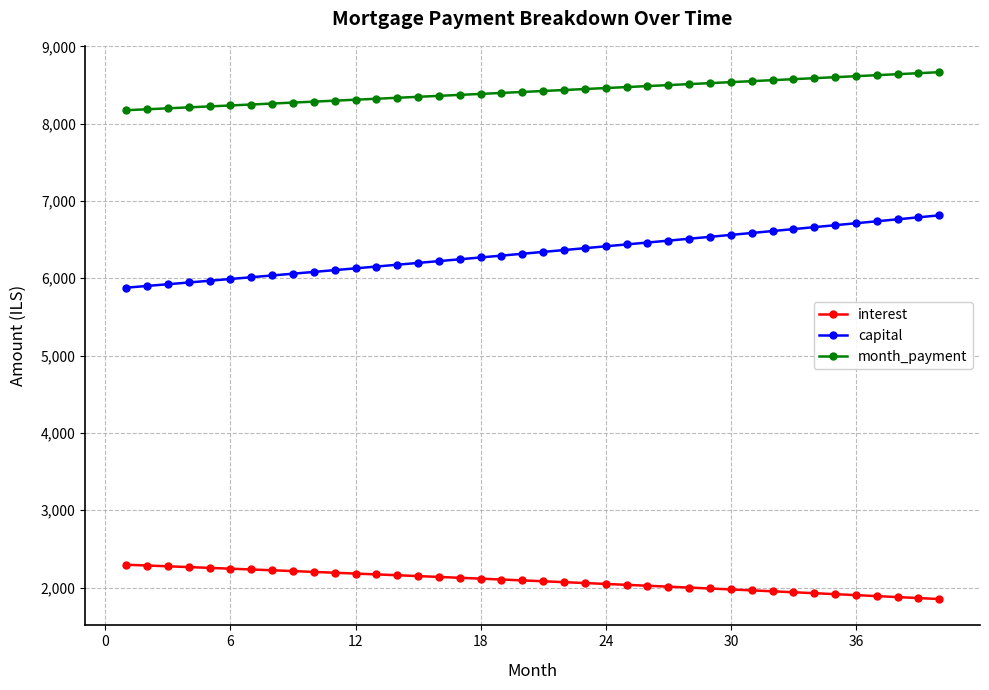

Rank the series by their maximum value, from highest to lowest.

month_payment, capital, interest